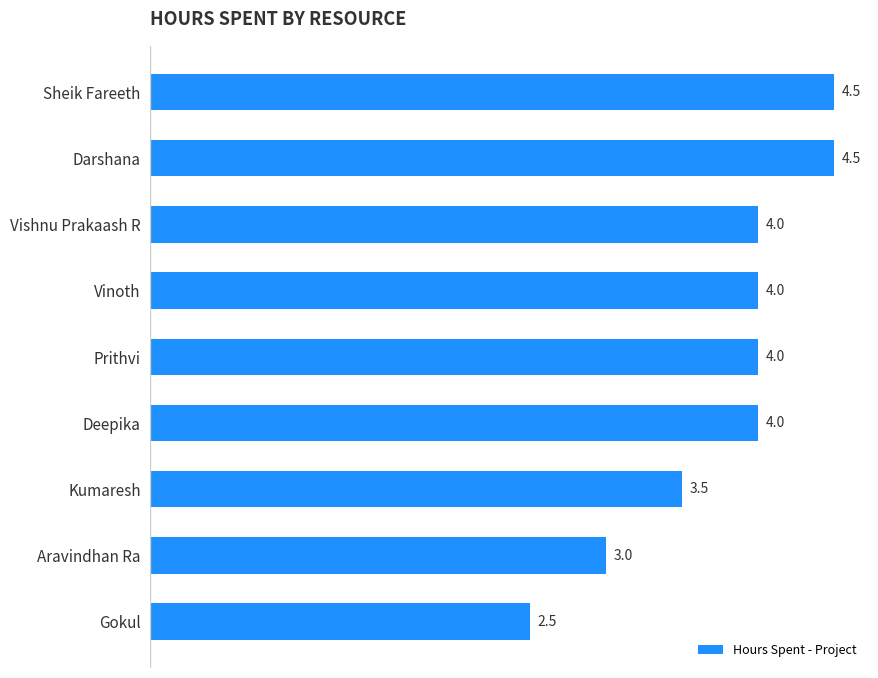

Where is the data nearest to the value 3?

Aravindhan Ra